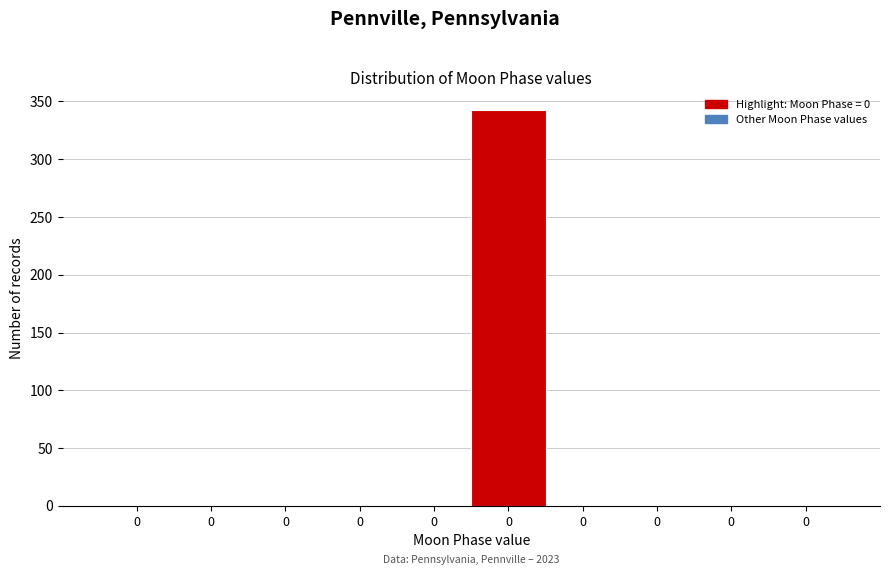

Are the bars horizontal?

No